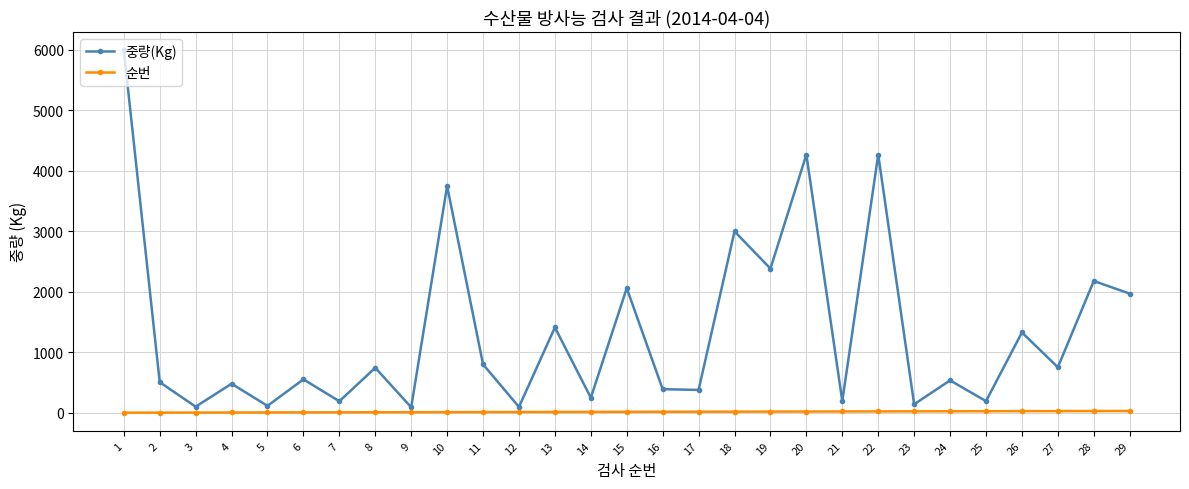

What is the maximum value shown in the chart?

6000